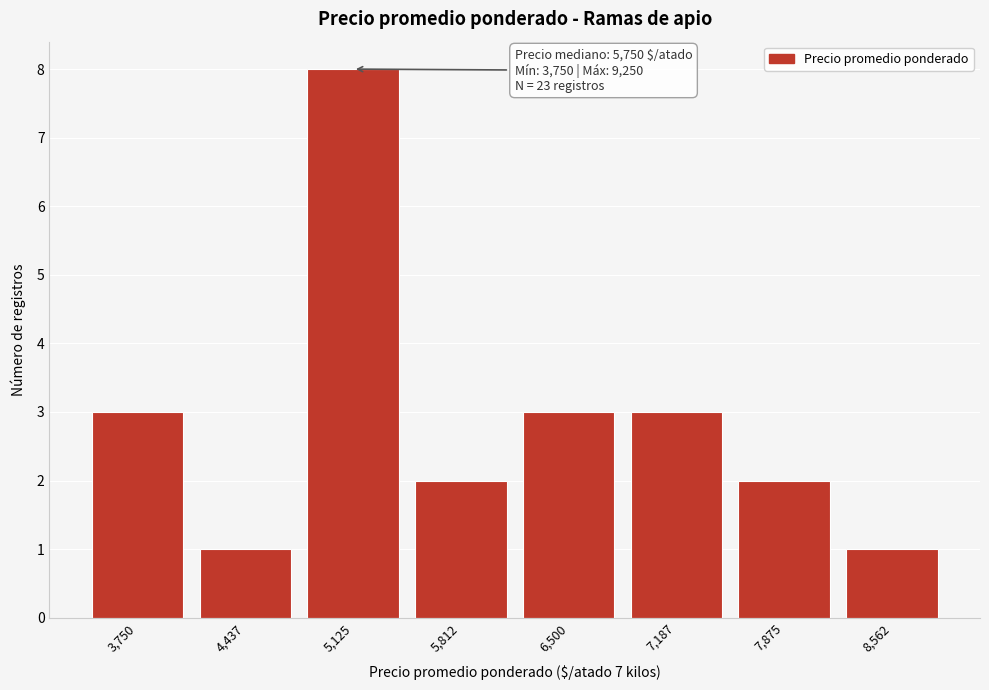

Reading left to right, transcribe all the data shown in this chart.

3,750=3	4,437=1	5,125=8	5,812=2	6,500=3	7,187=3	7,875=2	8,562=1